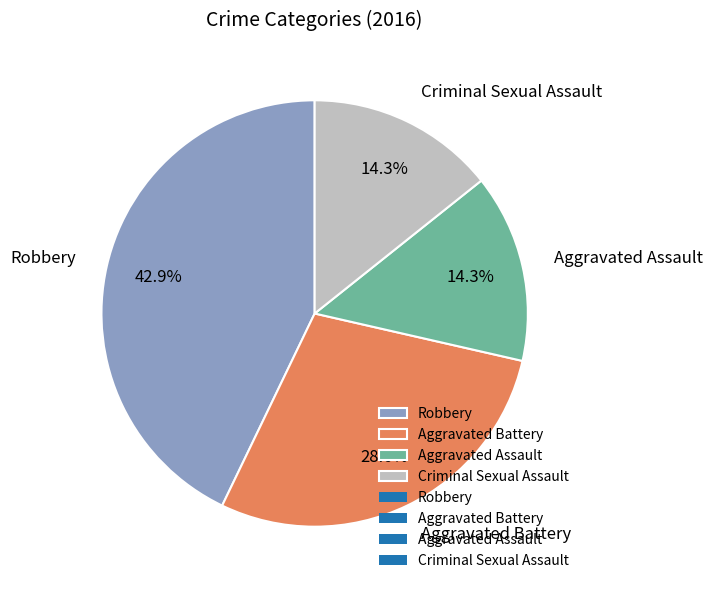

Is there a majority slice in this chart?

No